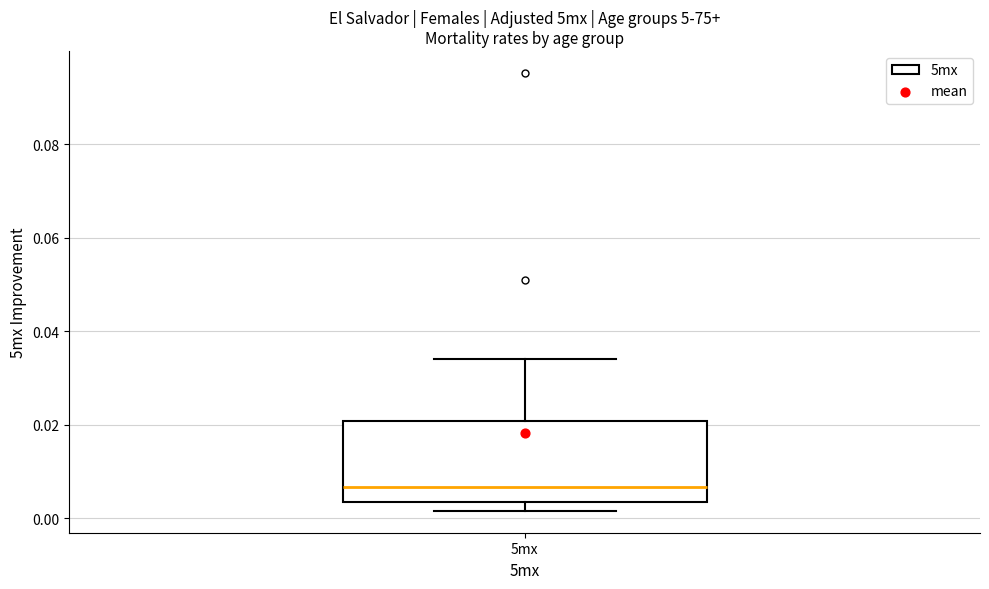

Read this box plot against the y-axis: the position of the median line, the range covered by the box, and the ends of both whiskers. The values are not printed on the chart, so give them approximately, as read against the axis.

median 0.006, box 0.004 to 0.020, whiskers 0.002 to 0.034